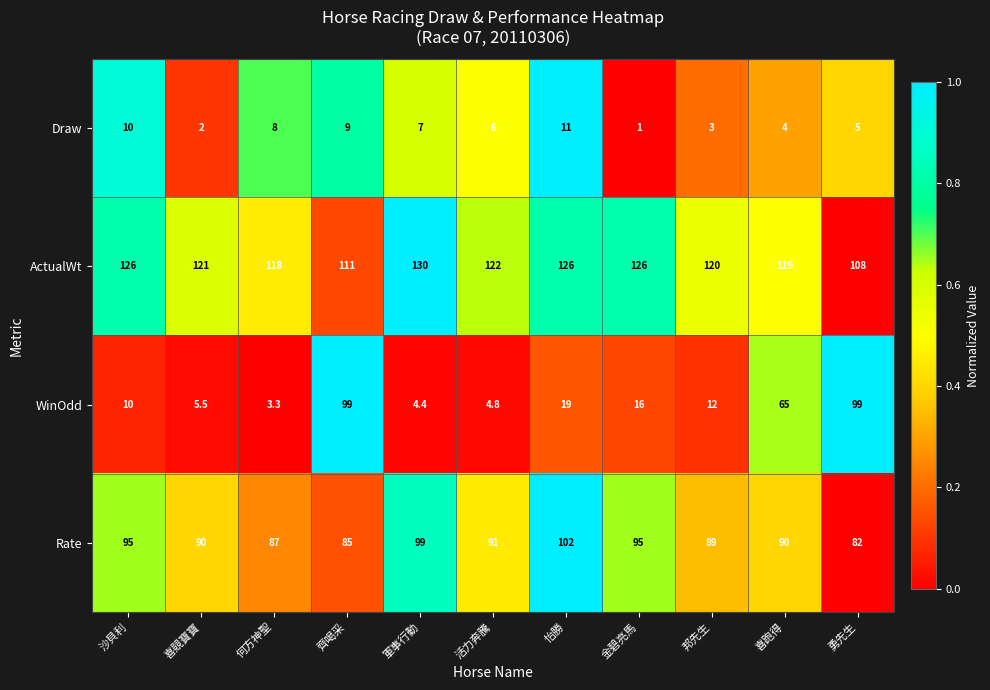

Which series has the largest total across all categories?

ActualWt